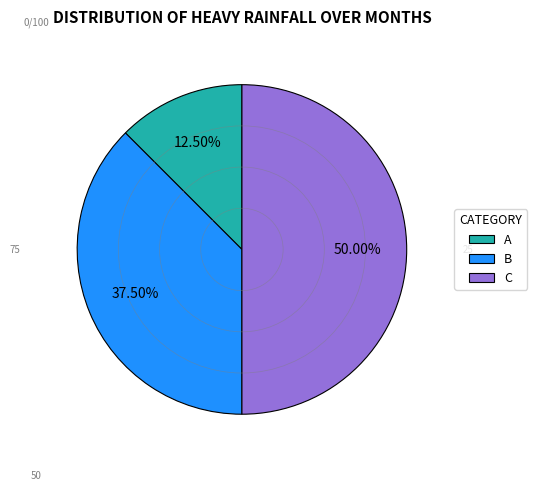

What is the ratio of the value at A to the value at B?

0.3